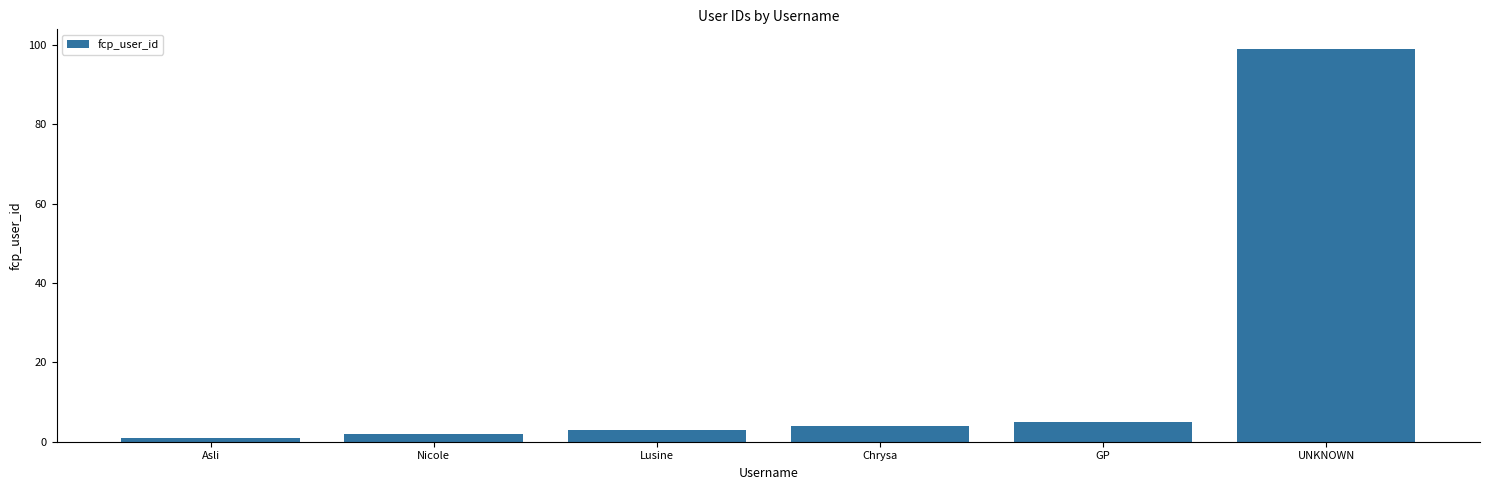

Reading left to right, transcribe all the data shown in this chart.

Asli=1	Nicole=2	Lusine=3	Chrysa=4	GP=5	UNKNOWN=99